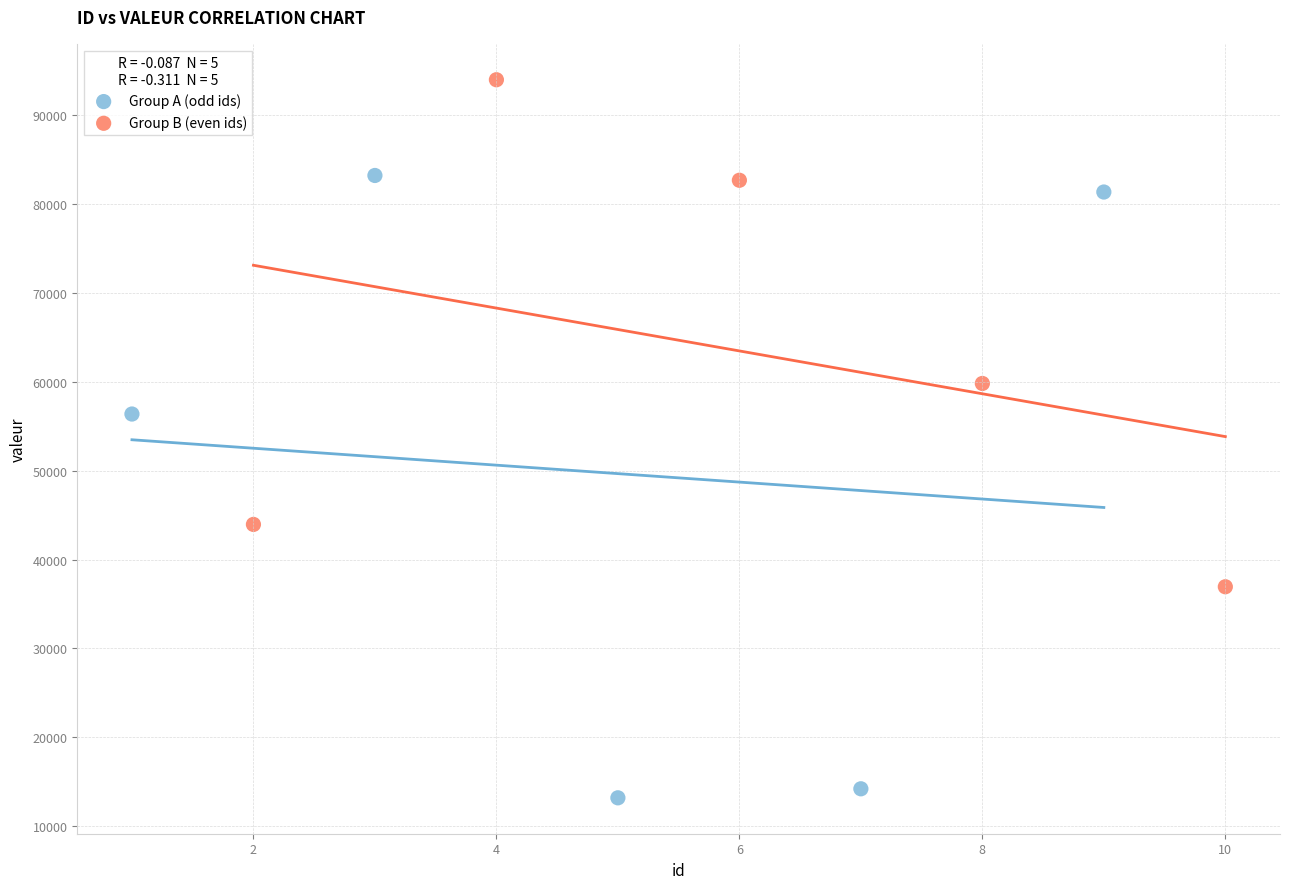

Which series reaches the minimum Y coordinate?

Group A (odd ids)